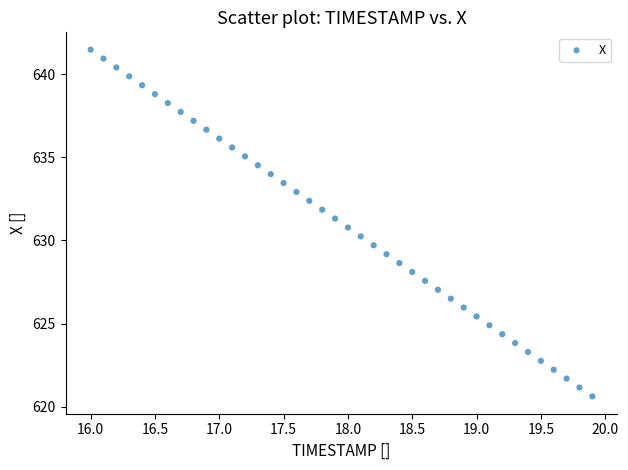

What is the range of X values (max minus min)?

3.9